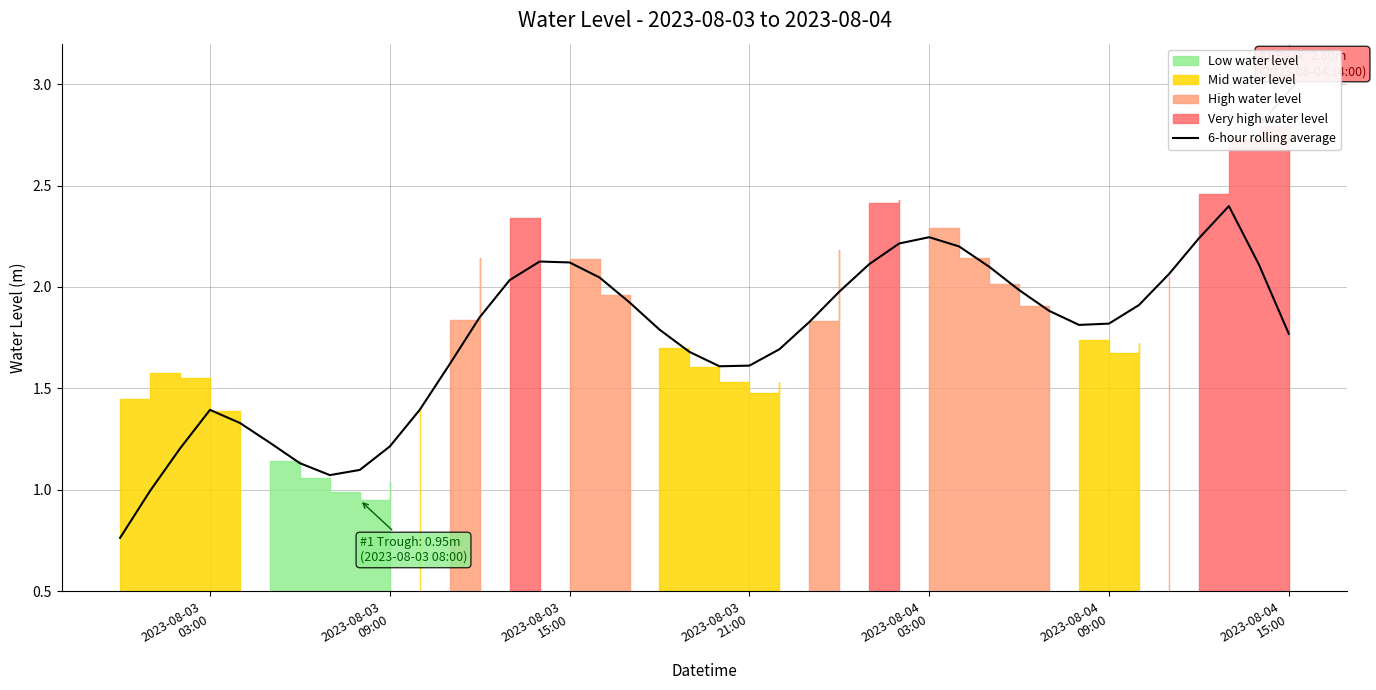

What is the value of the 25th point from the left?

2.0